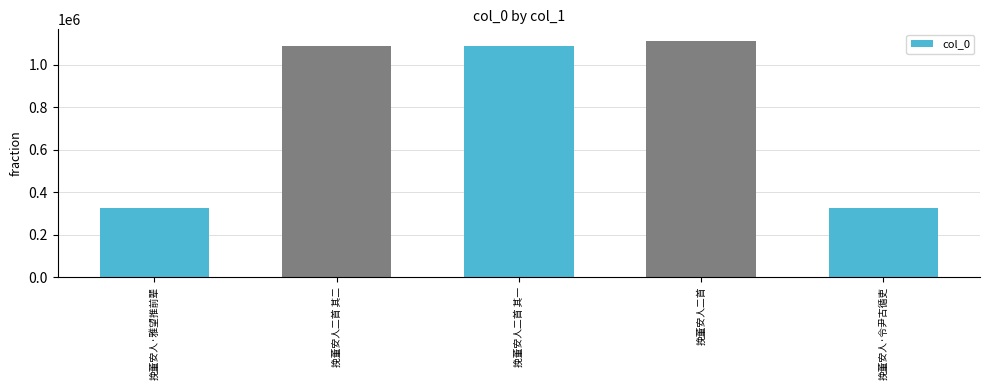

What is the ratio of the value at 挽董安人二首 其二 to the value at 挽董安人二首 其一?

1.0